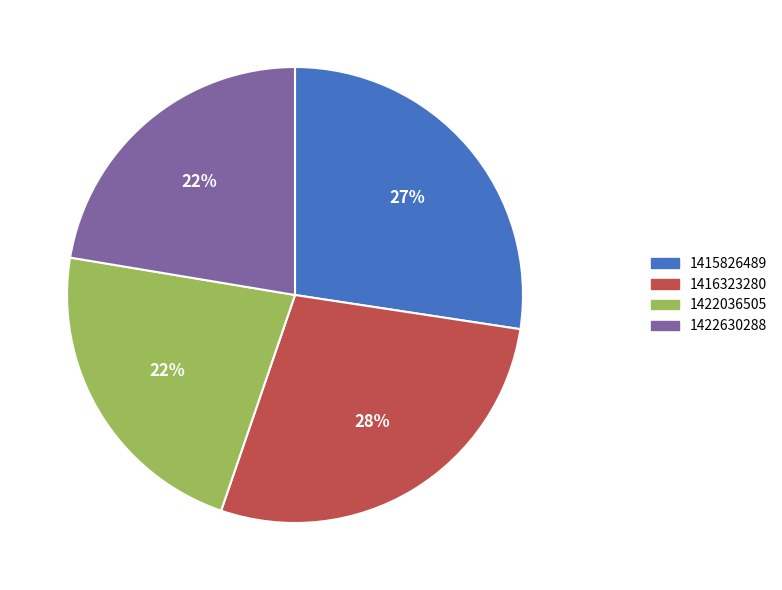

Does any single category account for the majority?

No